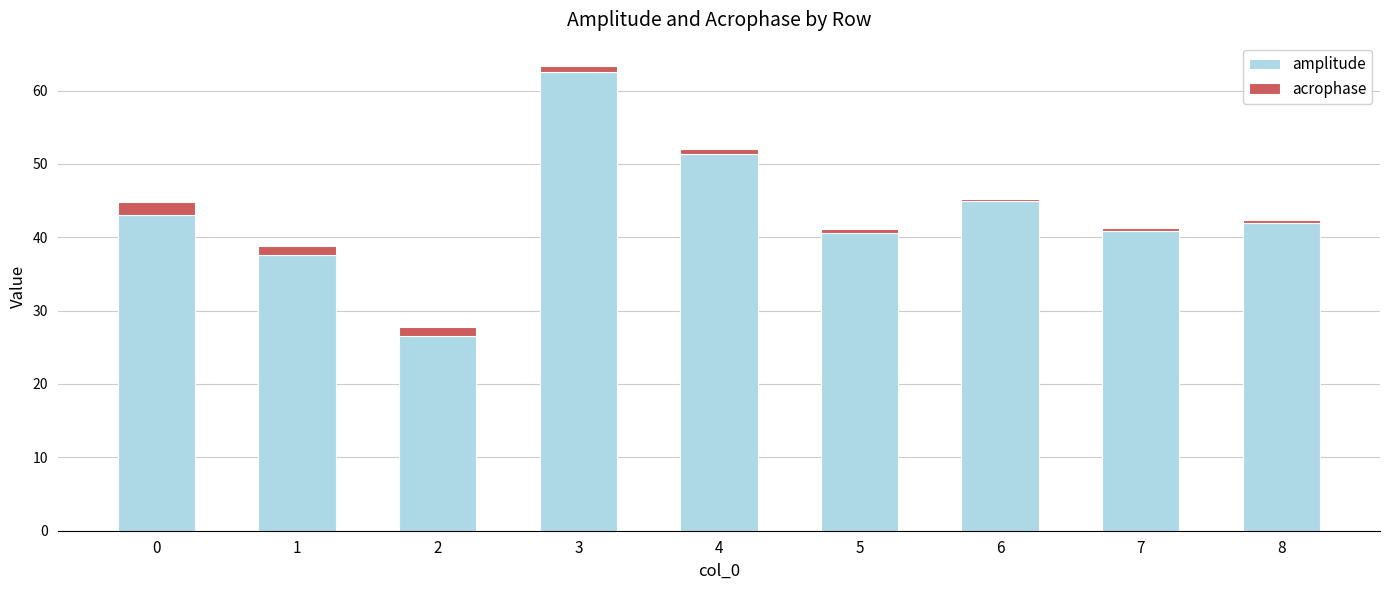

Which category has the highest value in the amplitude series?

3